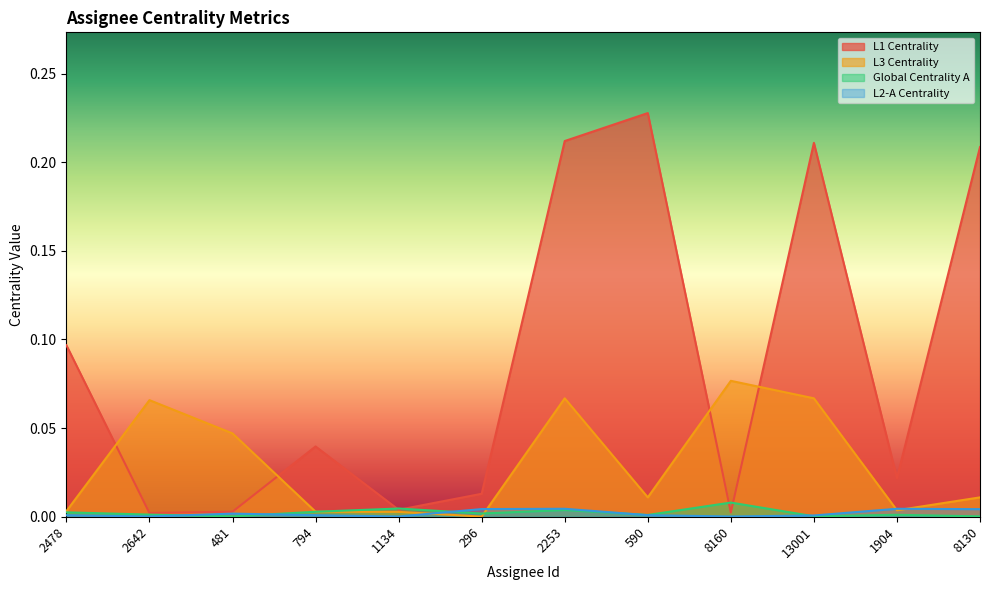

Which has a higher value, 8160 or 794?

794